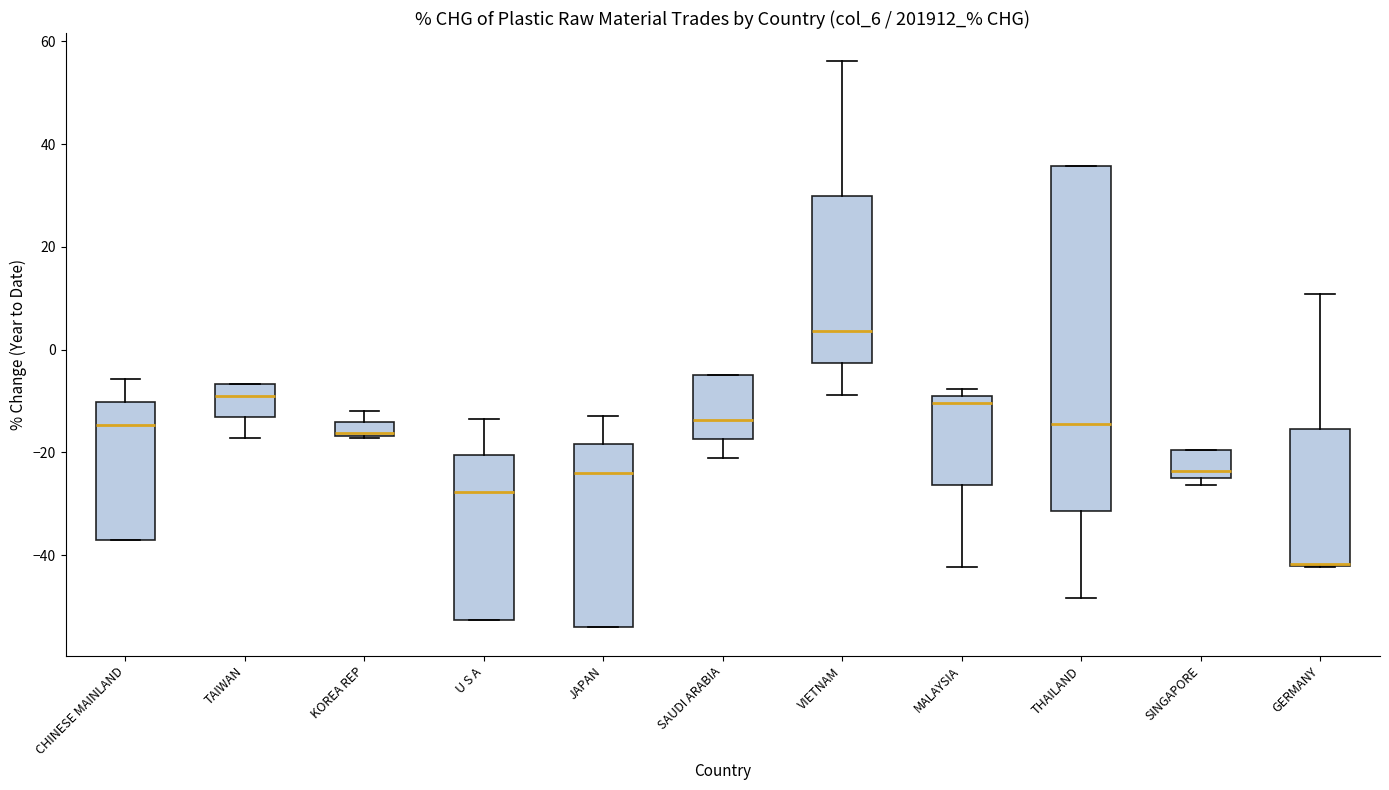

Where does the median line of the box for THAILAND sit on the y-axis? The values are not printed on the chart, so give them approximately, as read against the axis.

-14